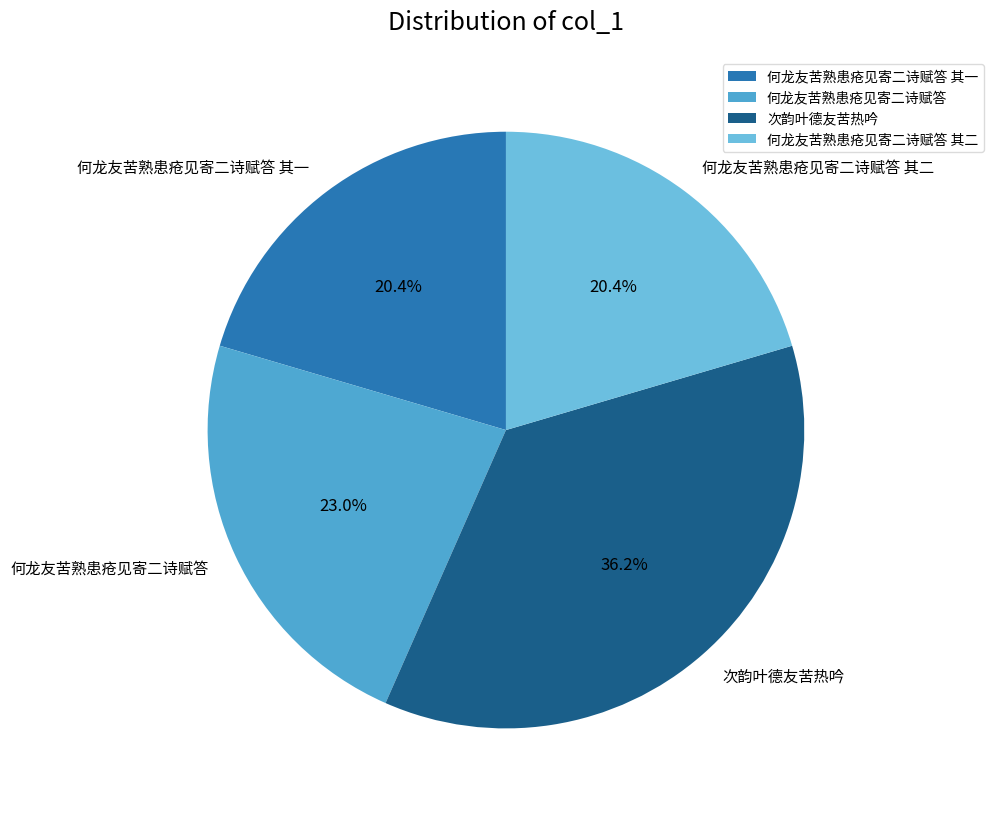

Does any single category account for the majority?

No